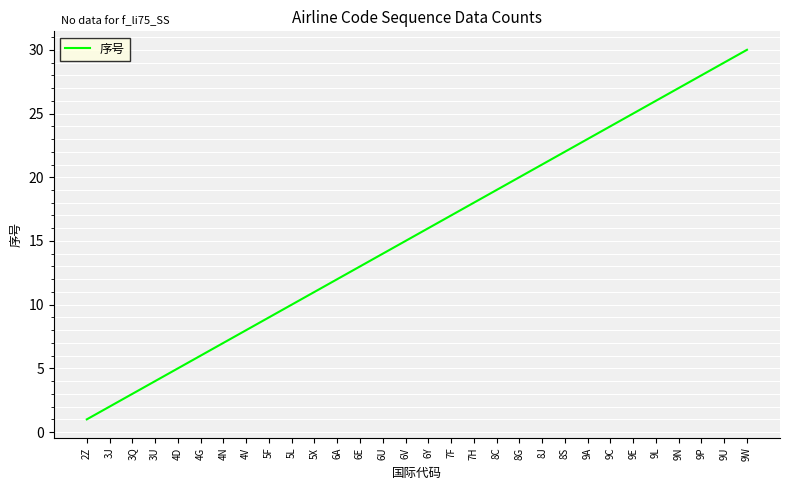

What is the sum of the values at 9N and 8C?

46